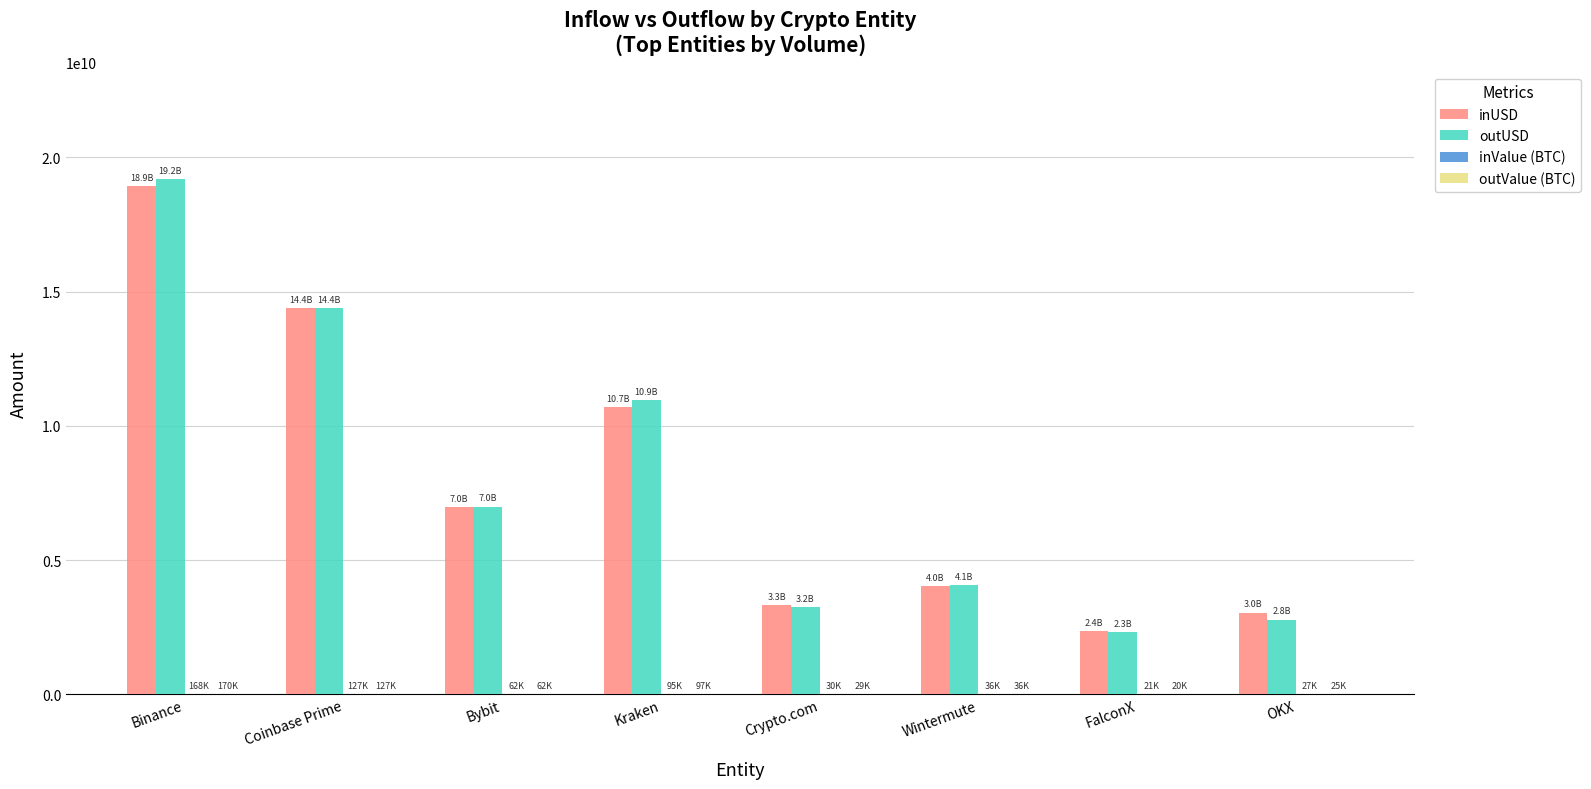

Where does the inUSD series first go above 6968095275?

Binance